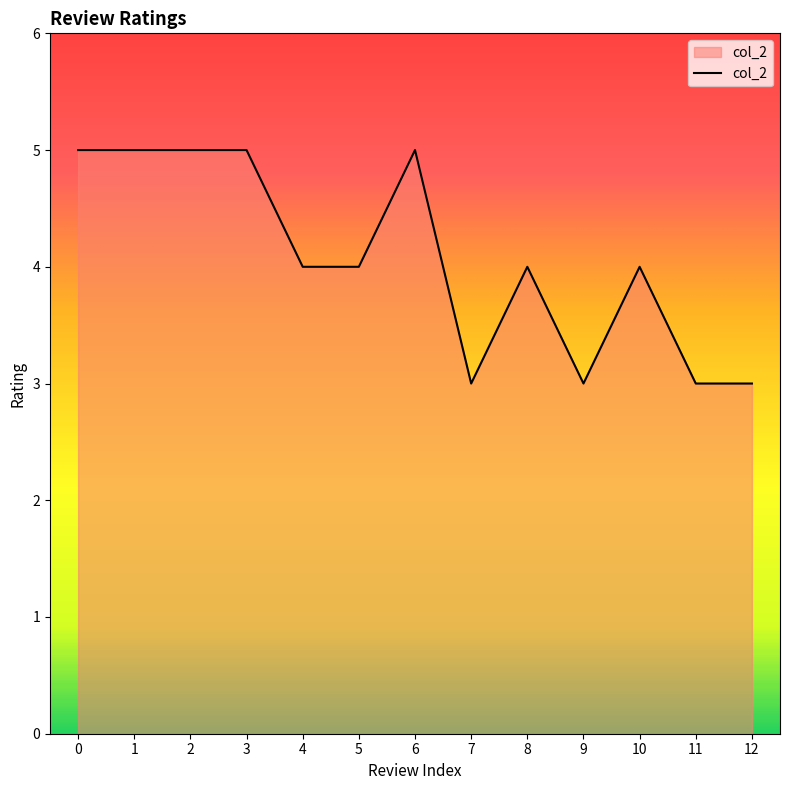

The chart shows a value of 5 at 2. True or false?

True